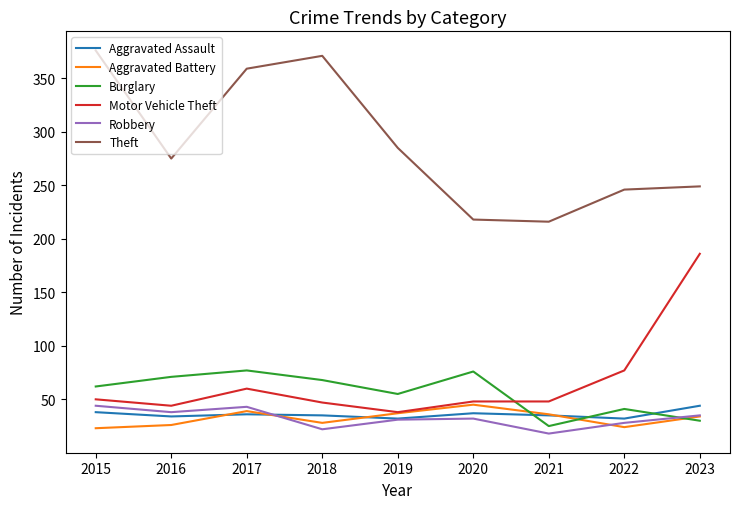

What is the difference between the highest and lowest values at 2017?

323